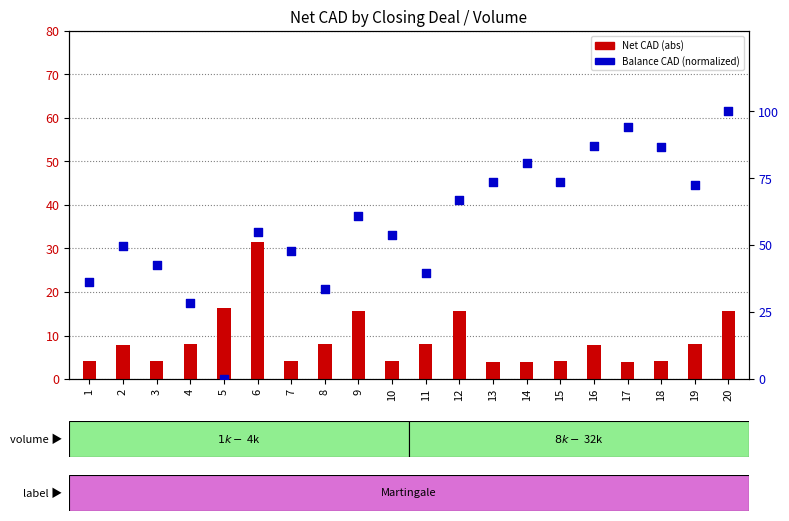

What is the change in value from 12 to 13?

+6.8